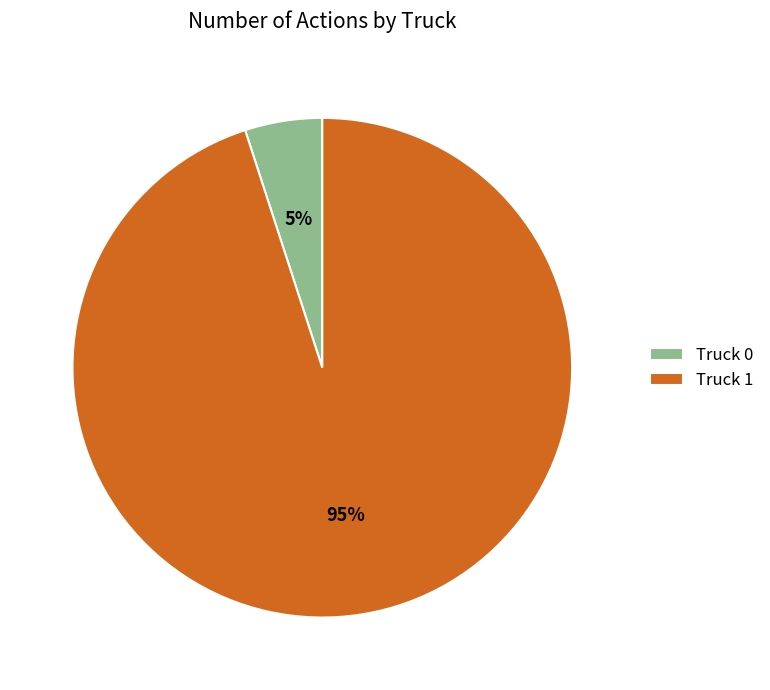

True or false: Truck 1 accounts for 99% of the total.

False